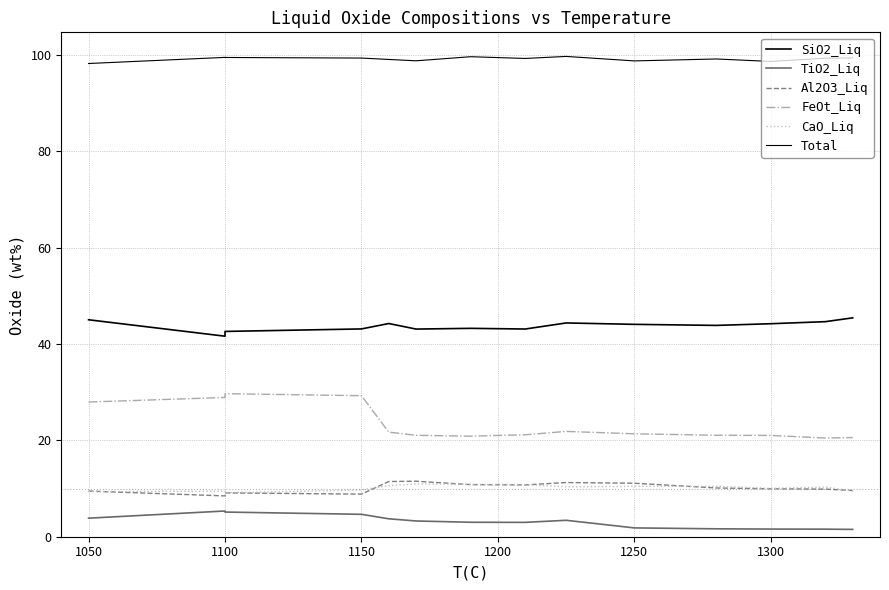

Is the value of SiO2_Liq at 13 greater than the value of CaO_Liq at 9?

Yes